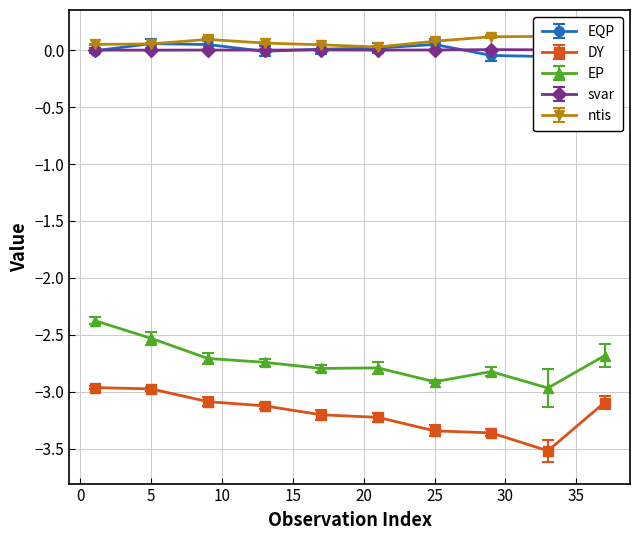

Which series has the widest spread of values?

EP